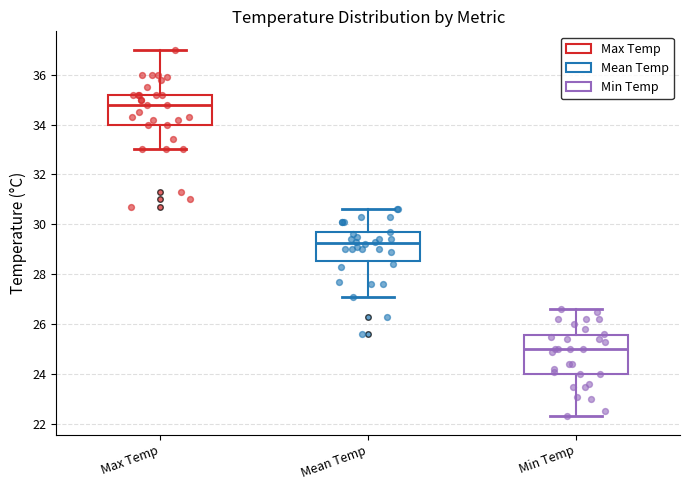

Comparing the boxes themselves (not the whiskers), which one is the tallest?

Min Temp